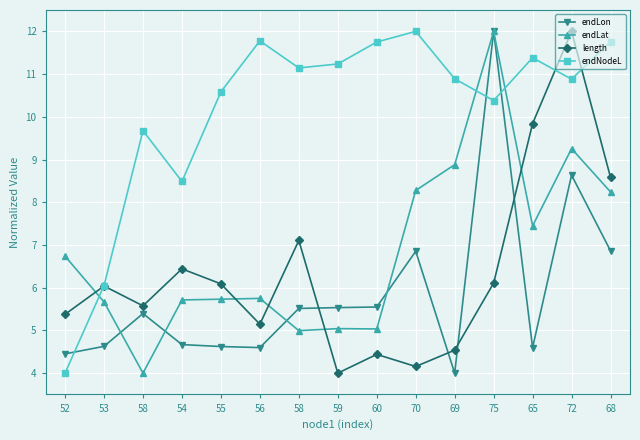

What is the difference between the maximum and second lowest values in the endLat series?

7.0